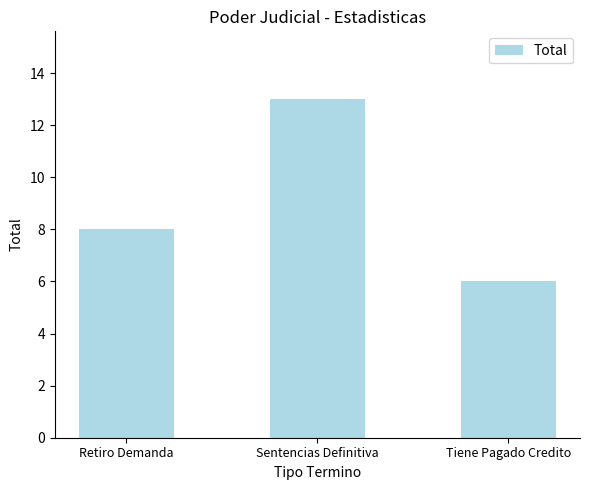

What is the sum of all values?

27